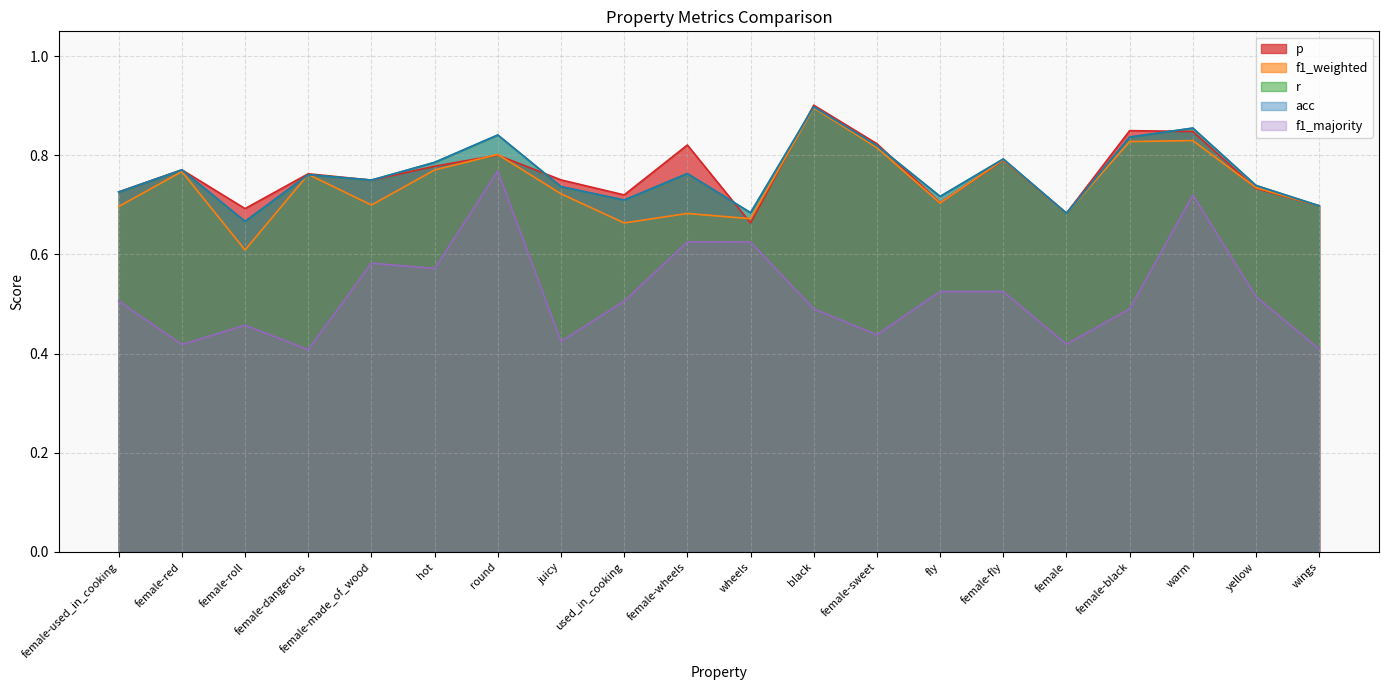

What is the average value of the acc series?

0.8